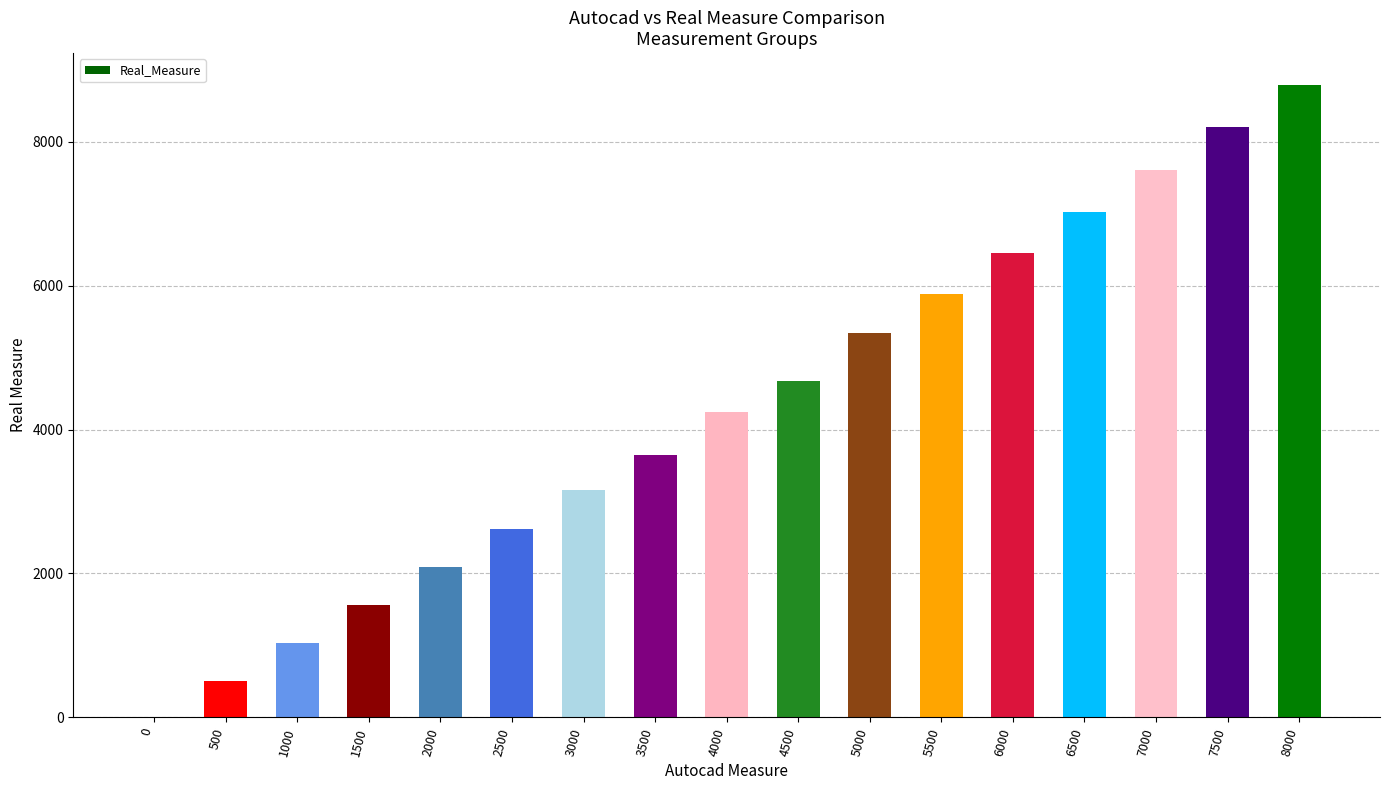

The chart shows a value of 1555 at 1500. True or false?

True